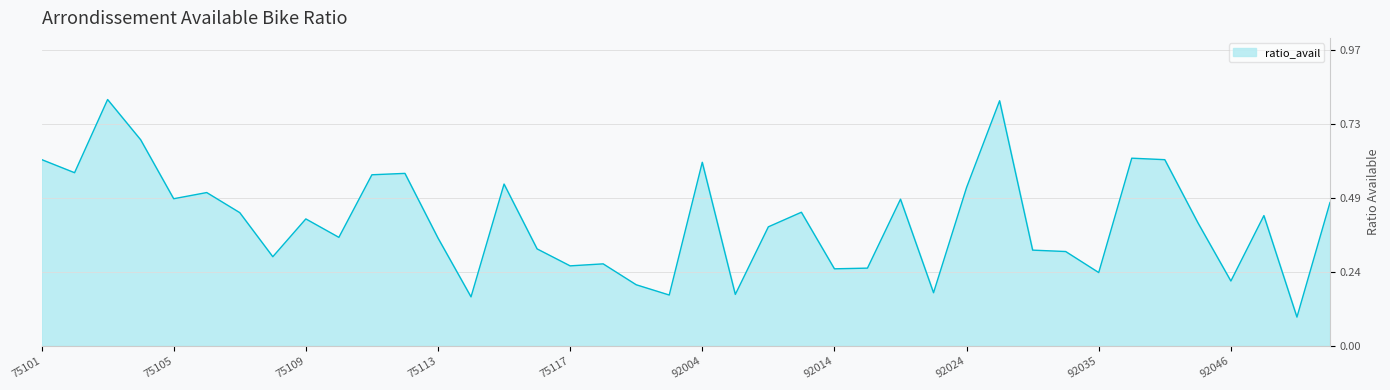

What is the difference between the maximum and second lowest values?

0.7